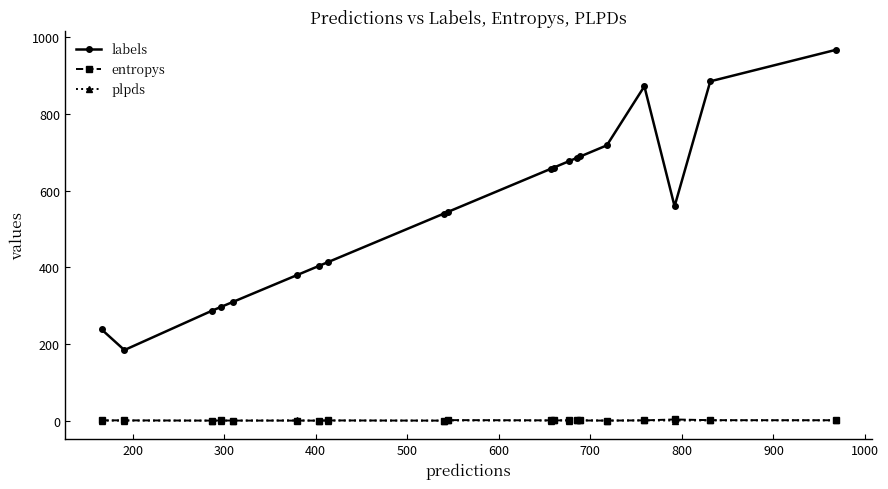

Which series has the largest total across all categories?

labels